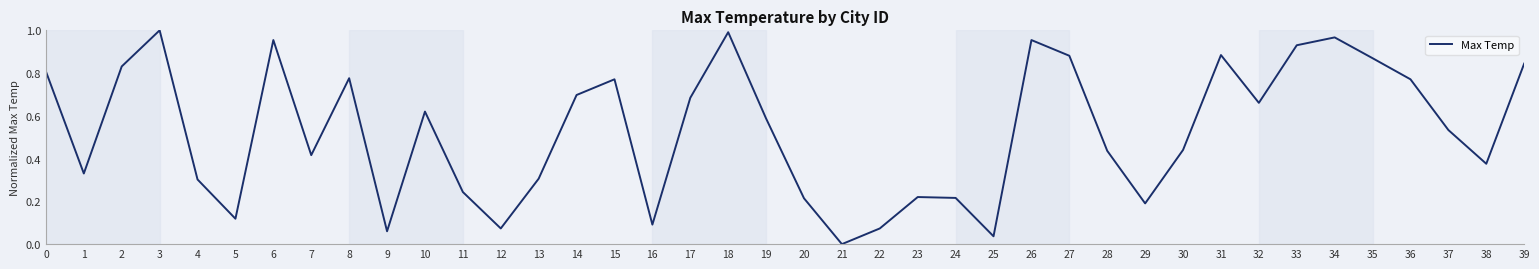

Is it true that the value at 27 is 0.5?

False